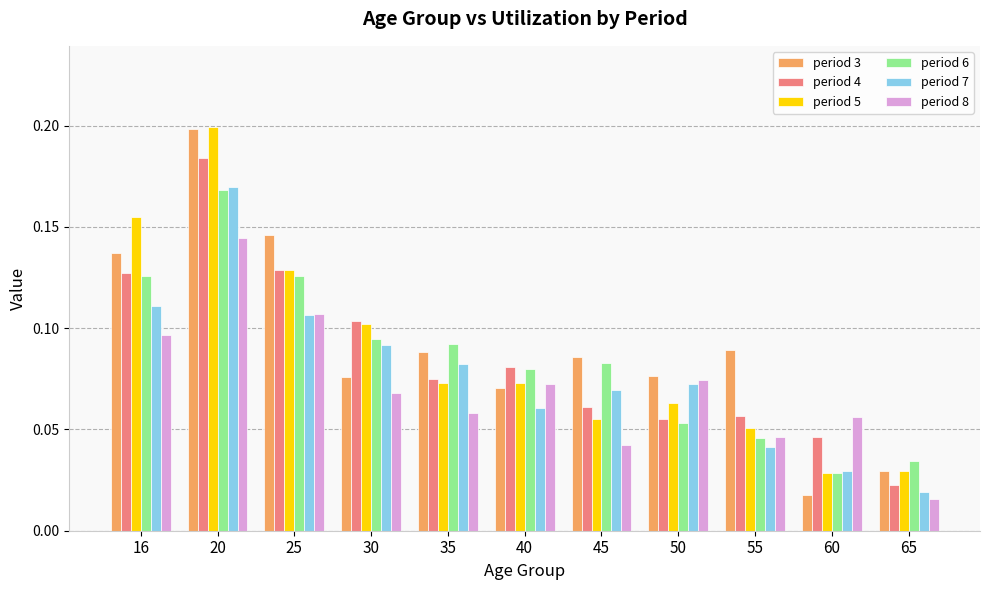

How many bars are there in total?

66